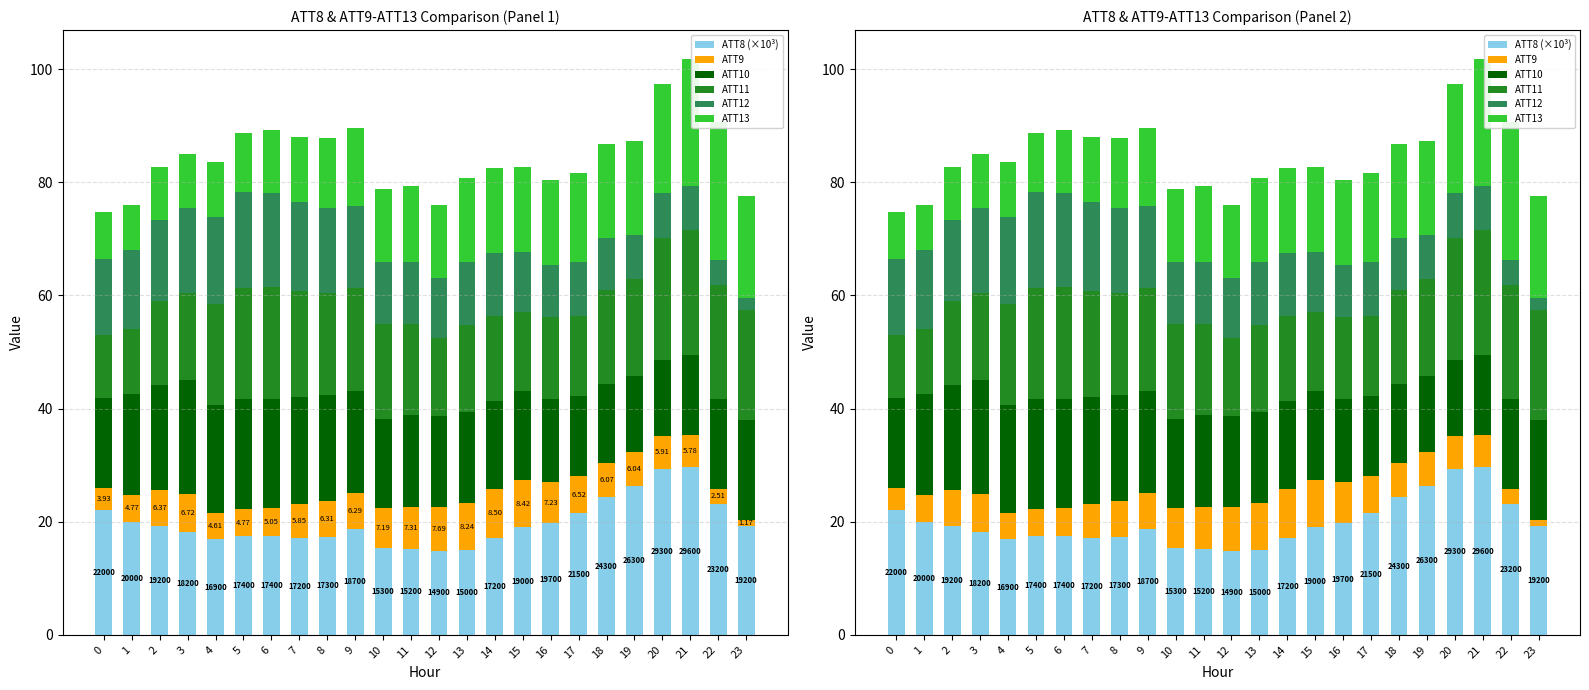

What is the highest value of the ATT10 series?

20.1